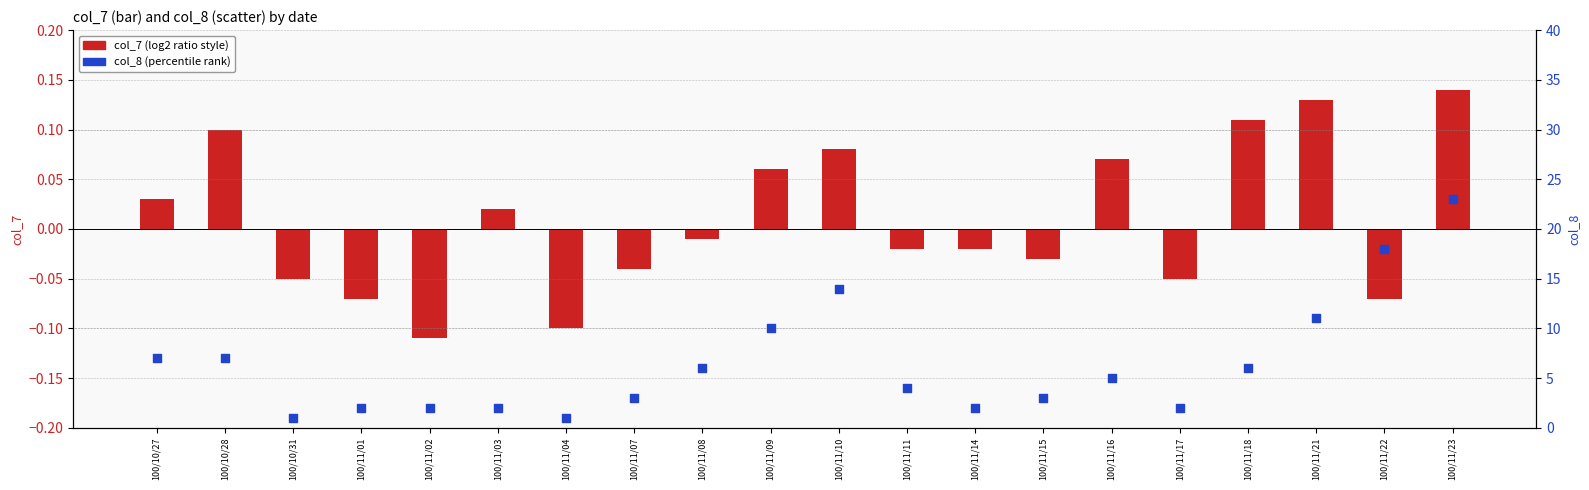

What is the total value across all series at 100/11/10?

14.1